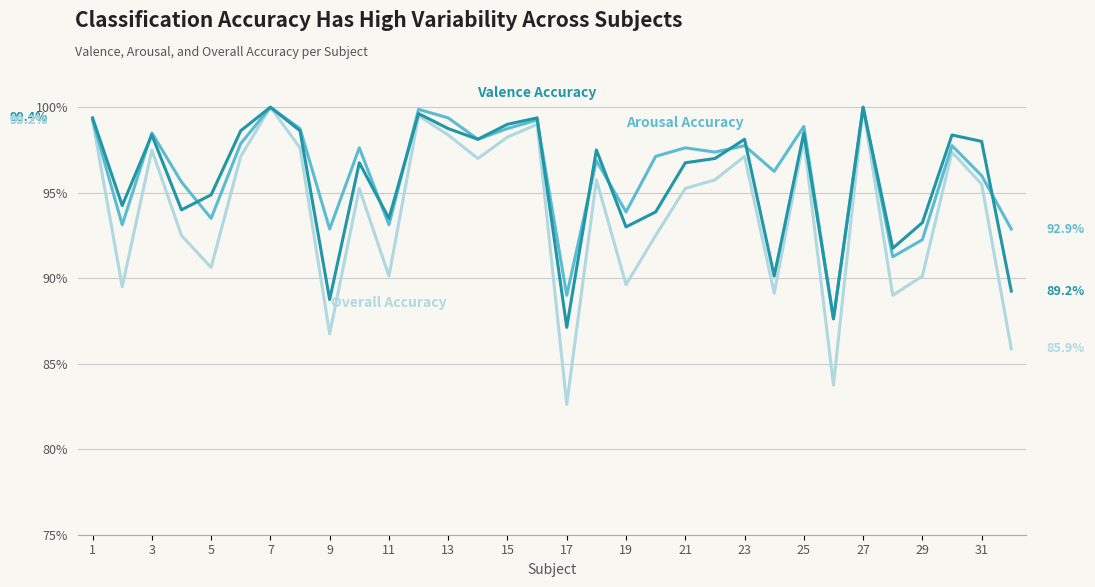

What is the maximum value shown in the chart?

100.0